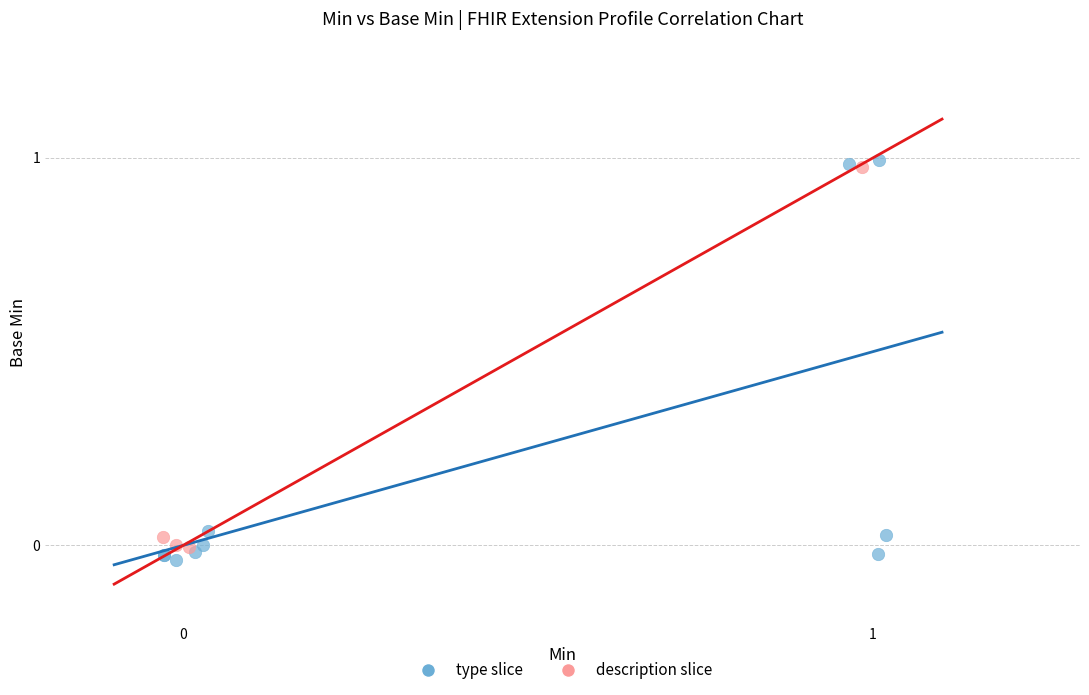

Which series has the widest spread of Y values?

type slice